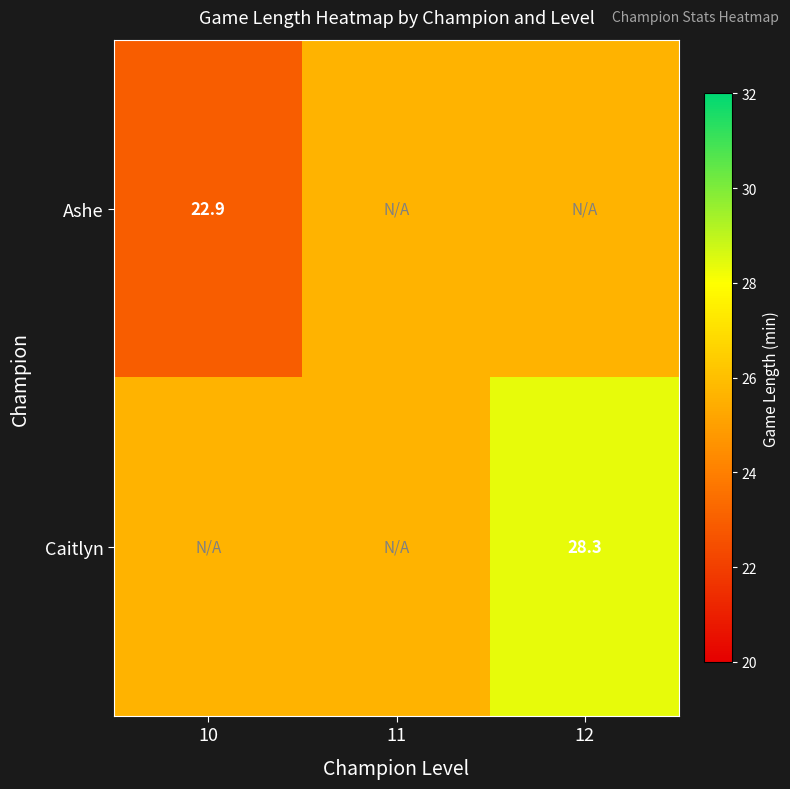

Rank the series by their average value, from lowest to highest.

Ashe, Caitlyn